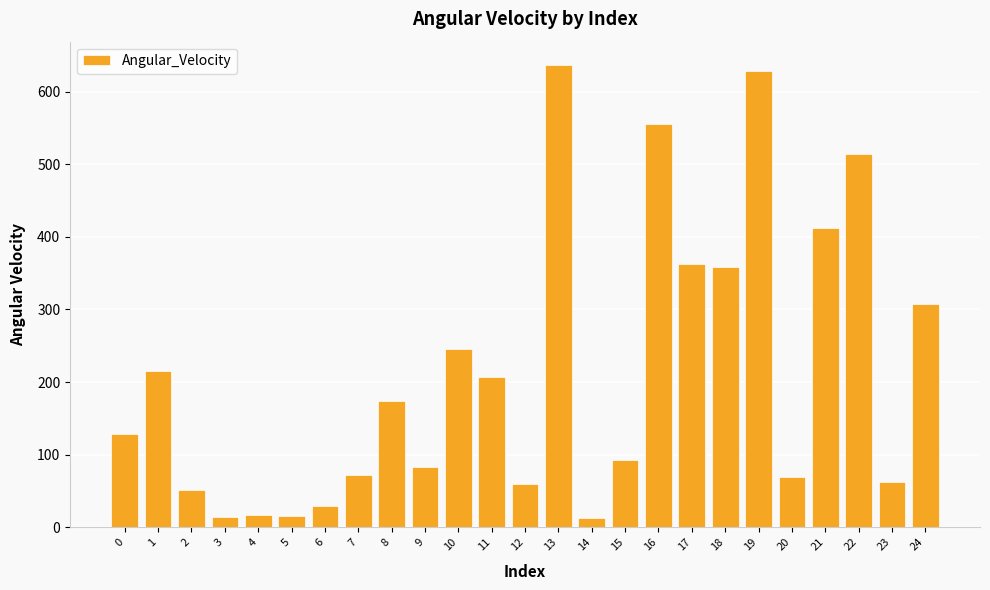

At which label is the value closest to 324?

24